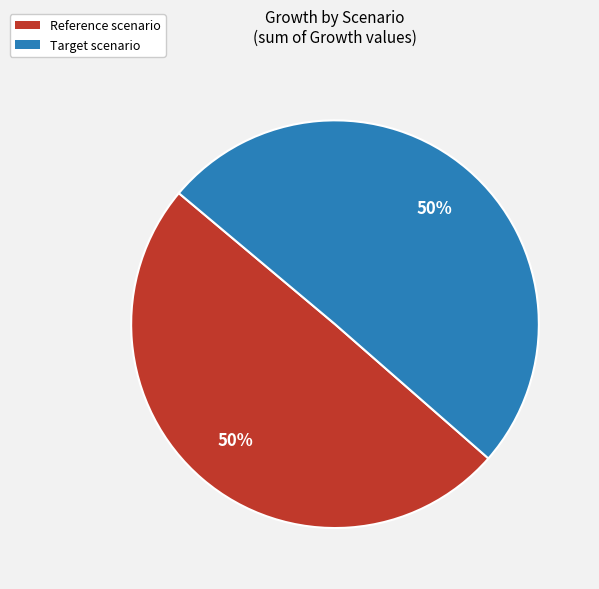

Is it true that Target scenario is 50% of the pie?

True